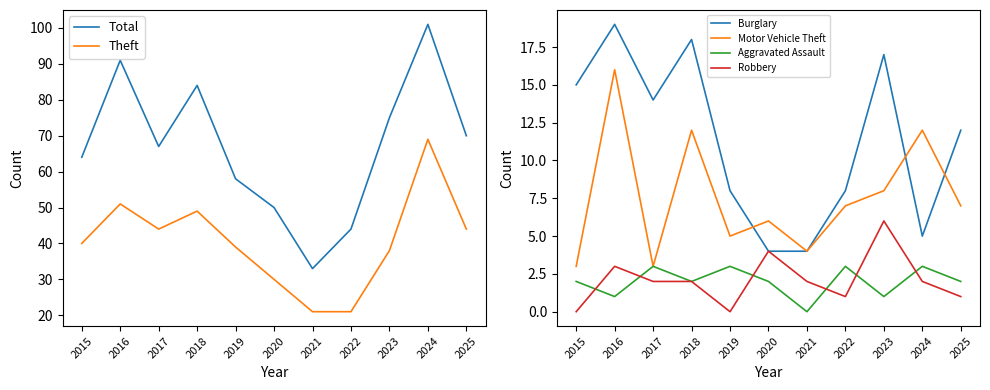

Reading right to left, list all the values displayed in this chart.

Total: 2025=70	2024=101	2023=75	2022=44	2021=33	2020=50	2019=58	2018=84	2017=67	2016=91	2015=64
Theft: 2025=44	2024=69	2023=38	2022=21	2021=21	2020=30	2019=39	2018=49	2017=44	2016=51	2015=40
Burglary: 2025=12	2024=5	2023=17	2022=8	2021=4	2020=4	2019=8	2018=18	2017=14	2016=19	2015=15
Motor Vehicle Theft: 2025=7	2024=12	2023=8	2022=7	2021=4	2020=6	2019=5	2018=12	2017=3	2016=16	2015=3
Aggravated Assault: 2025=2	2024=3	2023=1	2022=3	2021=0	2020=2	2019=3	2018=2	2017=3	2016=1	2015=2
Robbery: 2025=1	2024=2	2023=6	2022=1	2021=2	2020=4	2019=0	2018=2	2017=2	2016=3	2015=0